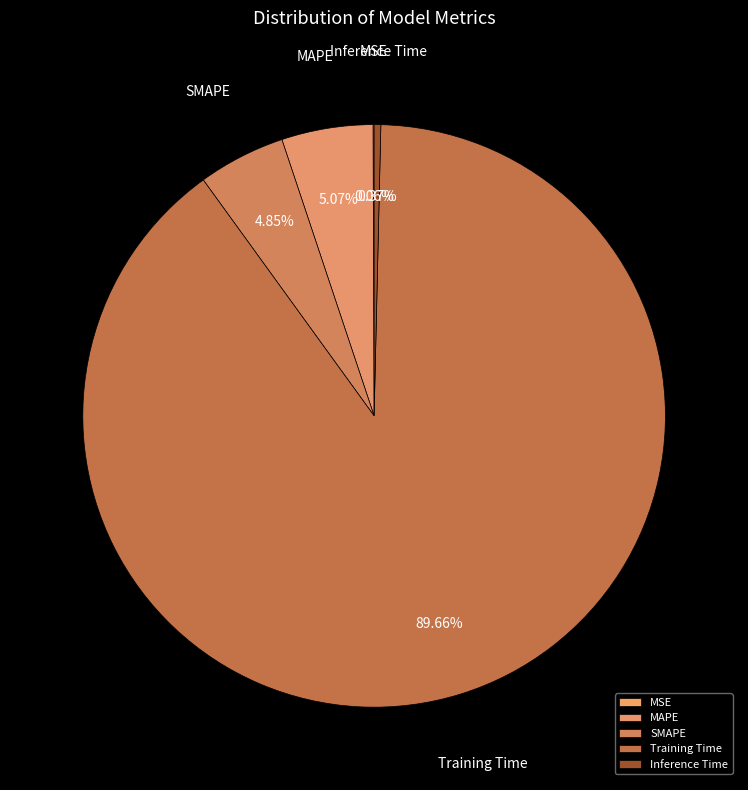

Do MAPE and Training Time together represent more than half of the pie?

Yes